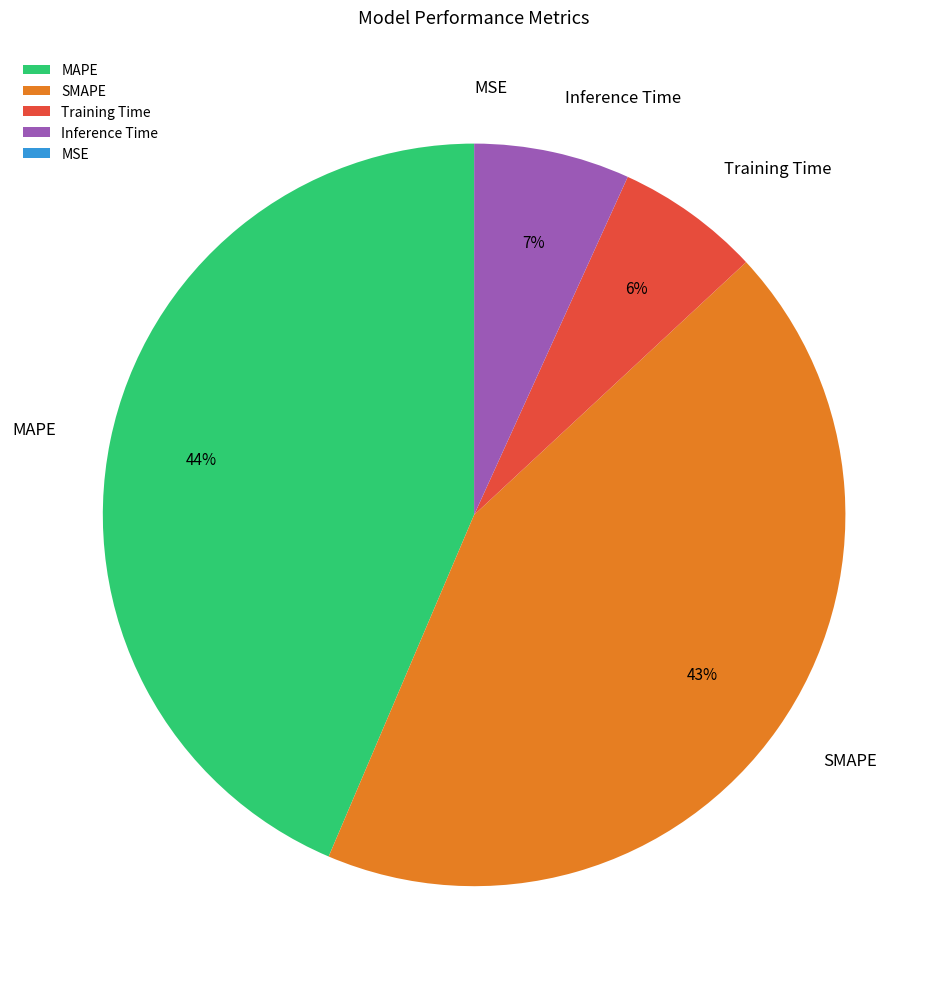

True or false: Training Time accounts for 6% of the total.

True